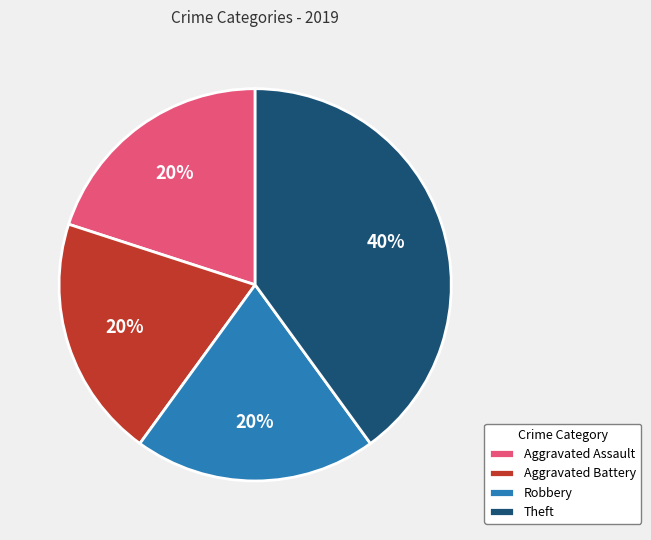

To the nearest percent, what percentage of the pie is Robbery?

20%